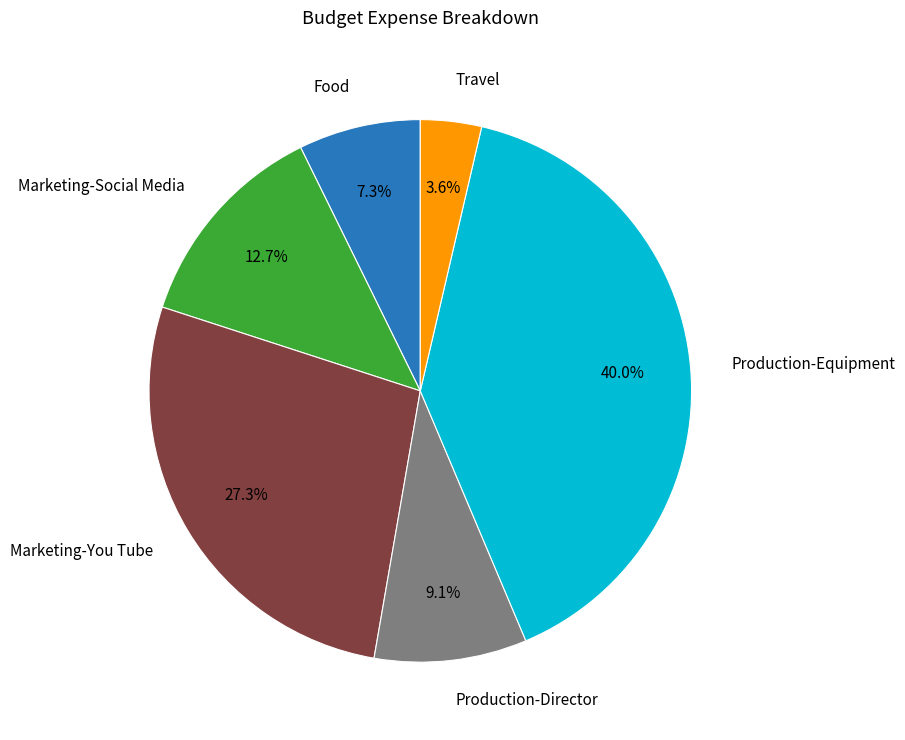

Does any single category account for the majority?

No